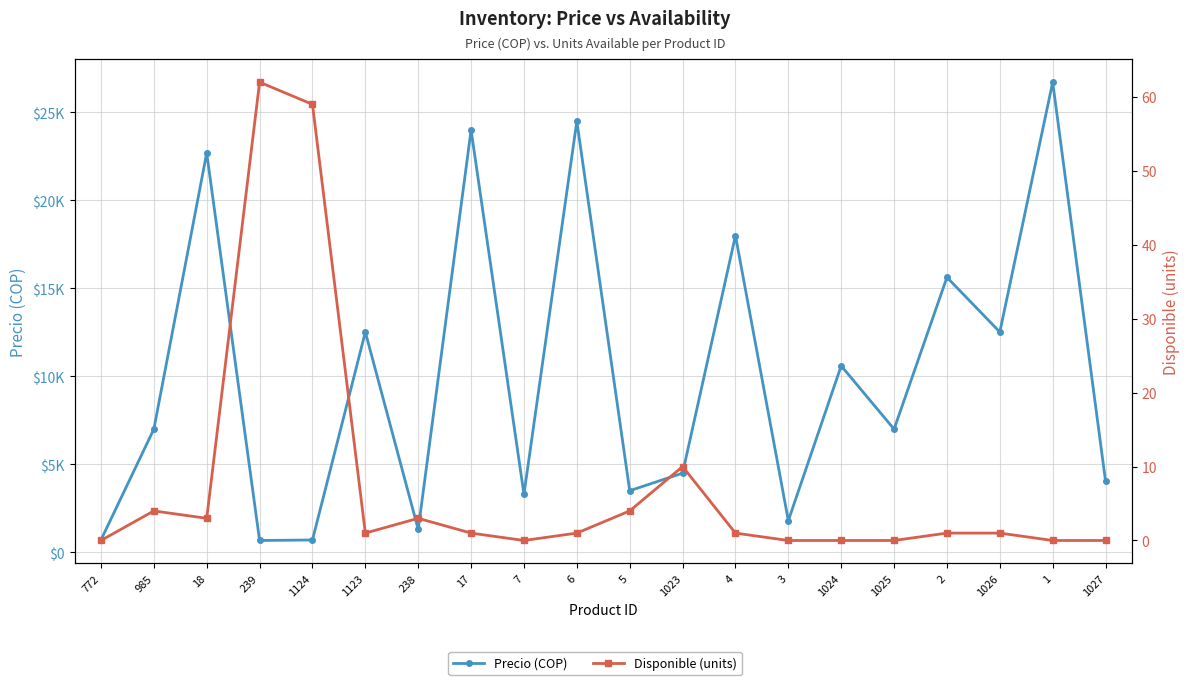

Reading right to left, transcribe all the data shown in this chart.

Precio (COP): 4034.0	26723.0	12521.0	15630.0	7000.0	10600.0	1800.0	18000.0	4500.0	3500.0	24500.0	3300.0	24000.0	1300.0	12521.0	700.0	672.0	22700.0	7000.0	700.0
Disponible (units): 0.0	0.0	1.0	1.0	0.0	0.0	0.0	1.0	10.0	4.0	1.0	0.0	1.0	3.0	1.0	59.0	62.0	3.0	4.0	0.0